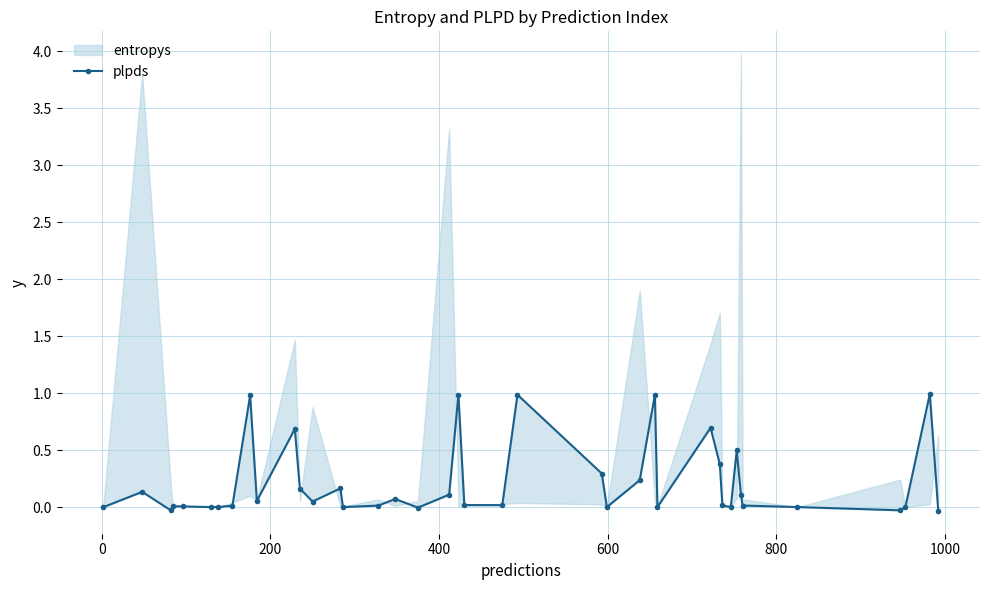

The chart shows a value of 0.0 at 400. True or false?

True